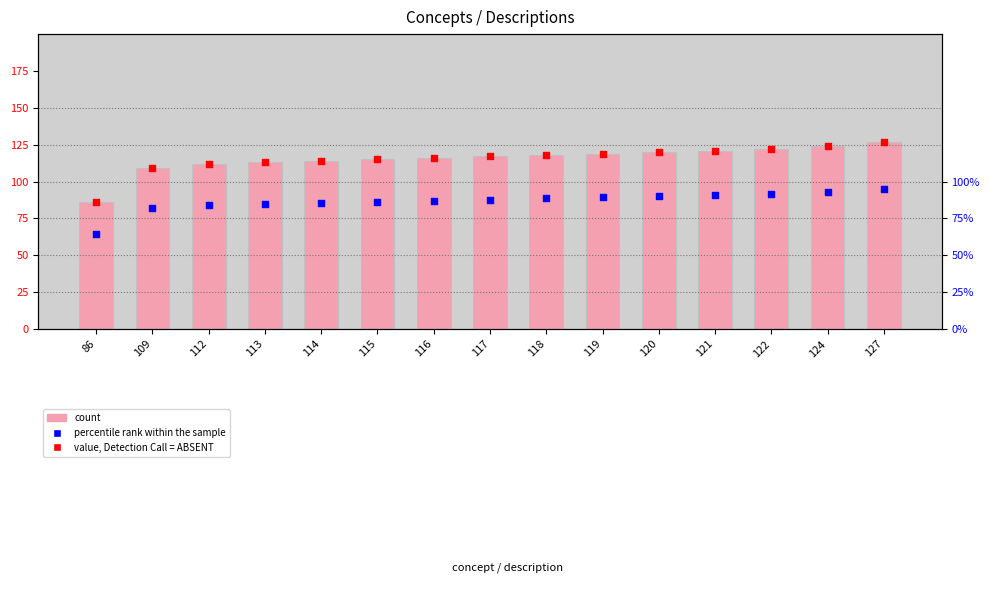

At which category is the sum across all series the highest?

127